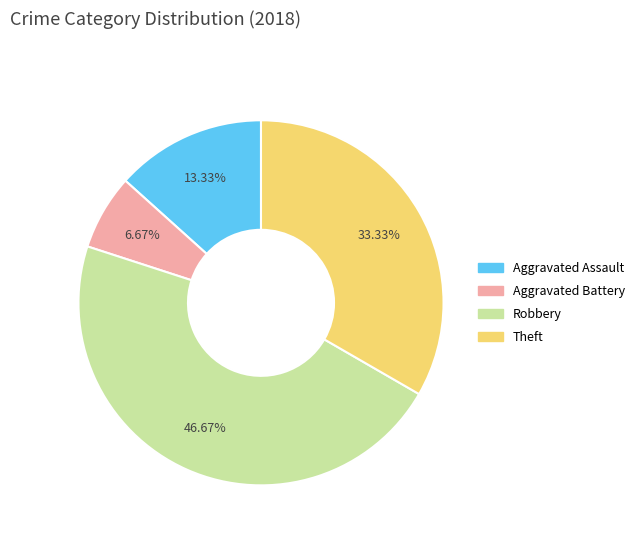

To the nearest percent, what portion does Theft represent?

33%